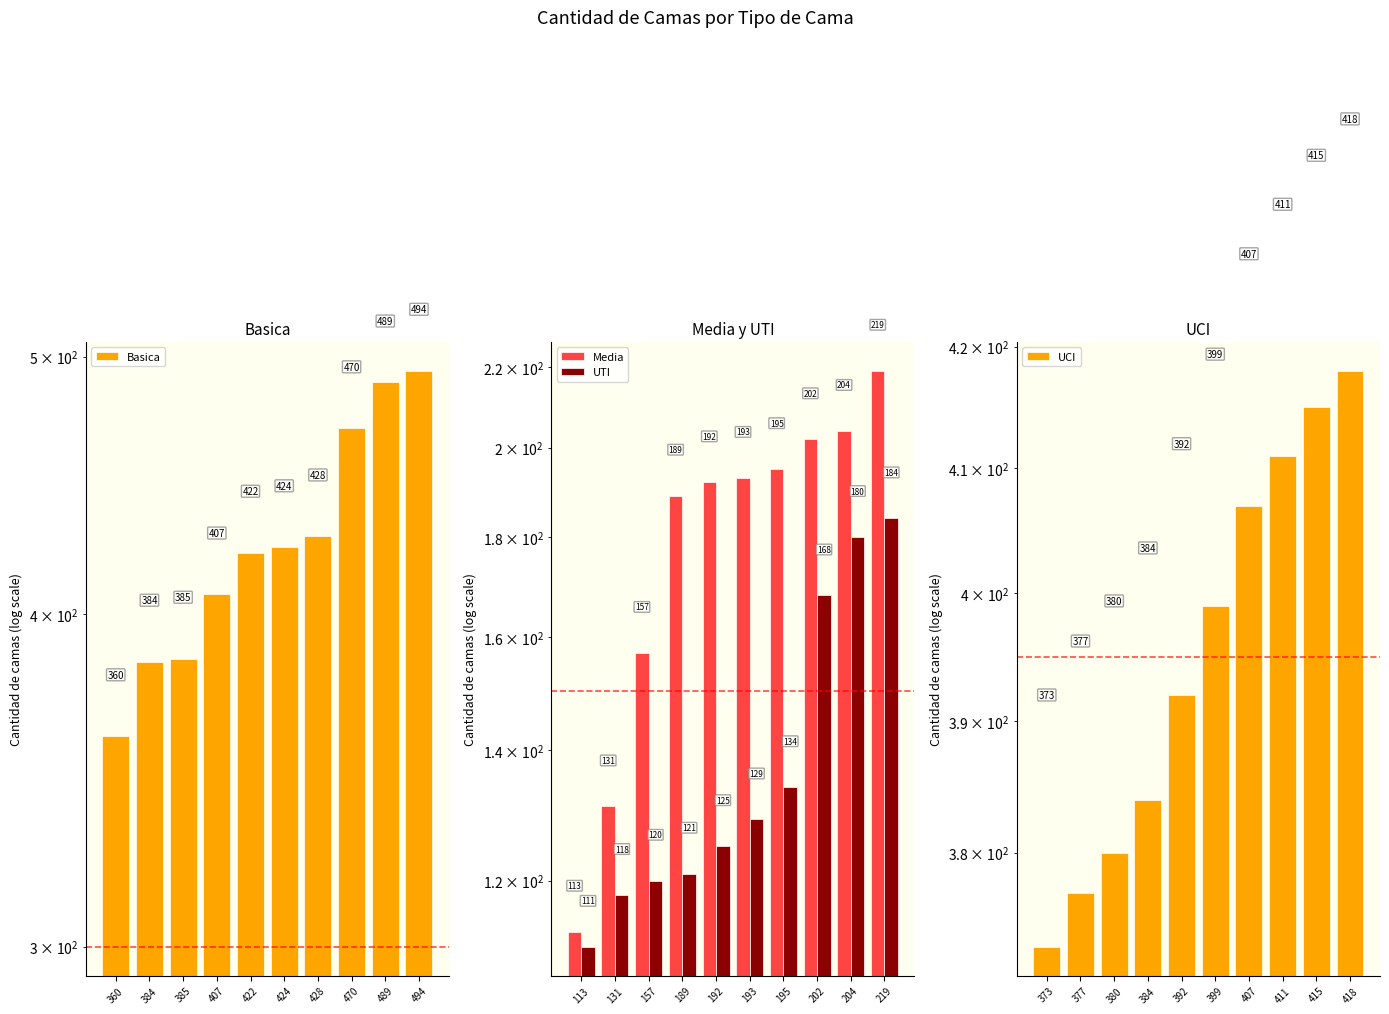

What is the average value of the UCI series?

396